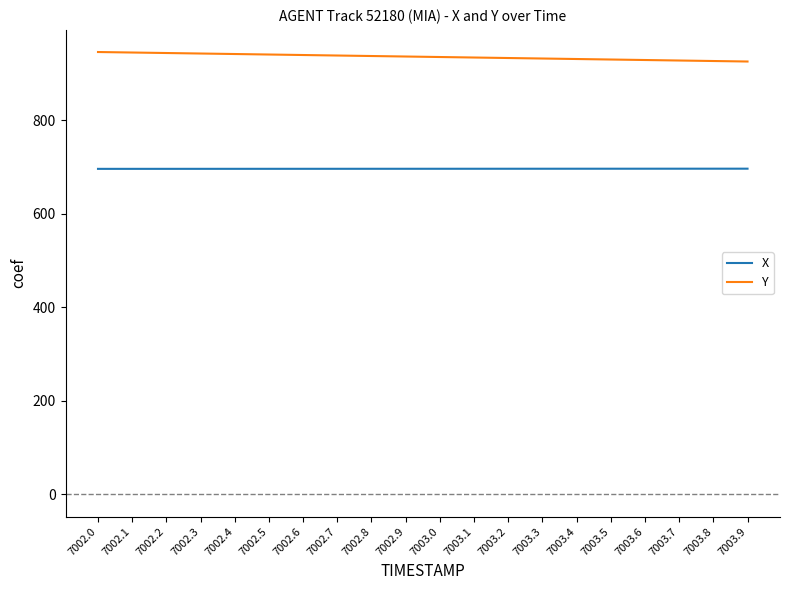

At which label does Y first exceed 936?

7002.0